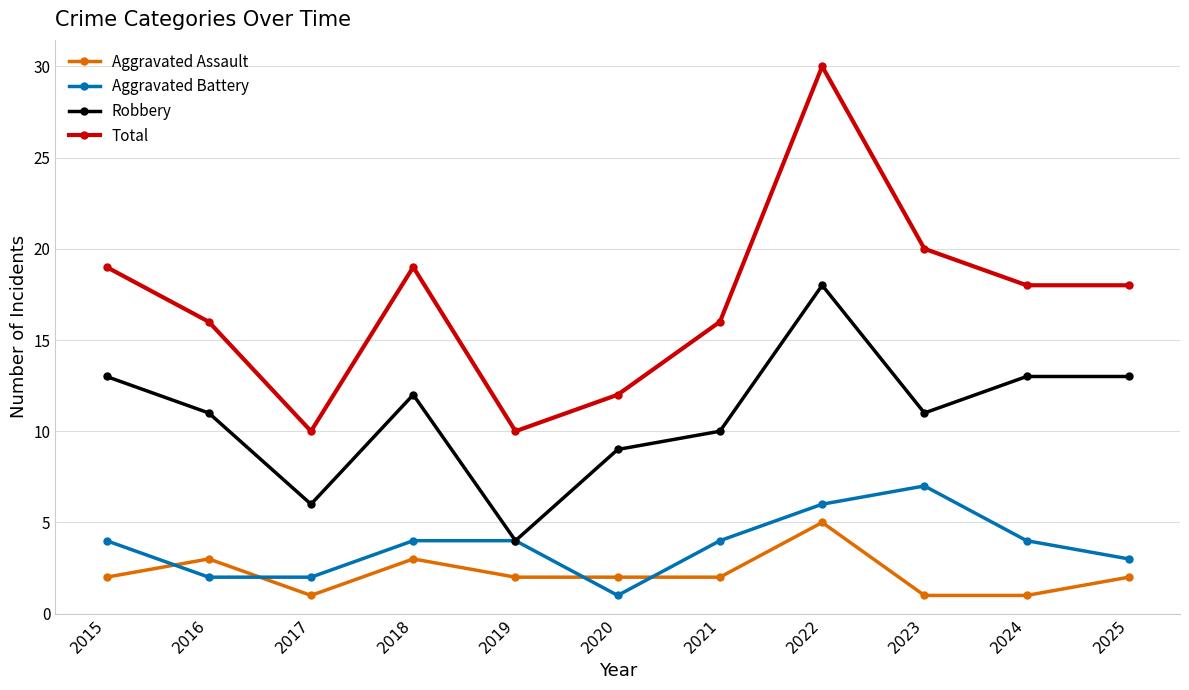

What are all the series names shown in the legend?

Aggravated Assault, Aggravated Battery, Robbery, Total